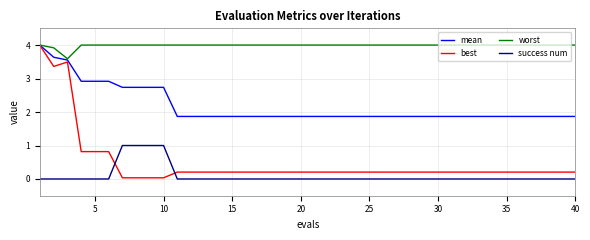

How many intersections are there between success num and best?

2